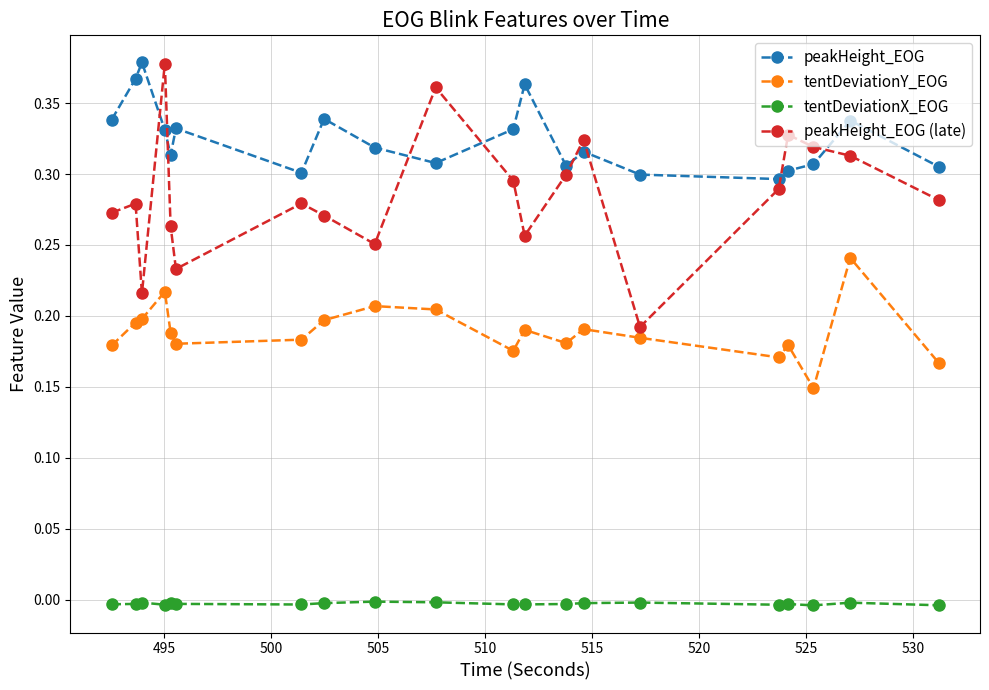

What is the sum of all tentDeviationY_EOG values?

3.8